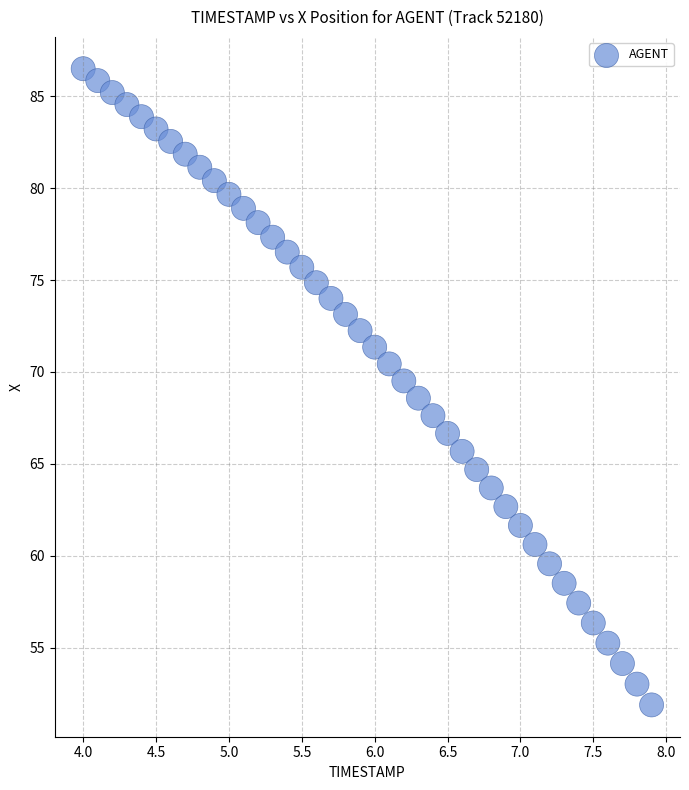

What is the range of X values (max minus min)?

3.9